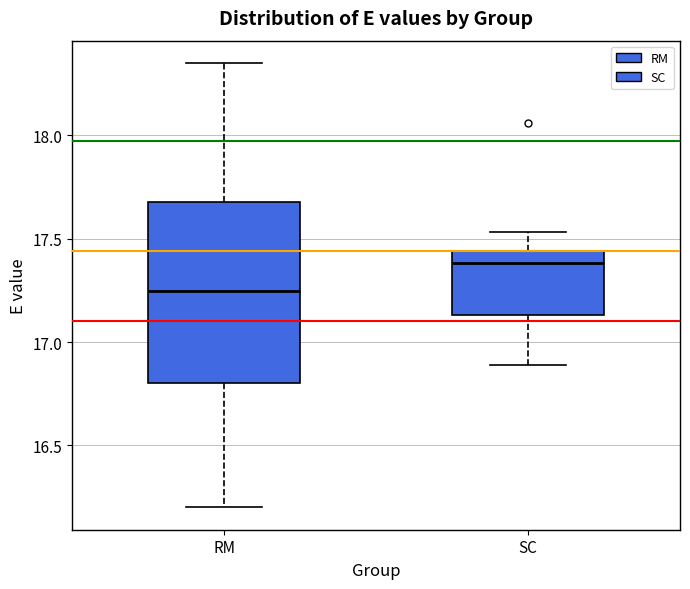

Reading left to right, transcribe this box plot: for each box, give where its median line is, the range the box spans, and where its two whiskers end, as read against the y-axis. The values are not printed on the chart, so give them approximately, as read against the axis.

RM: median 17.25, box 16.80 to 17.70, whiskers 16.20 to 18.35
SC: median 17.40, box 17.15 to 17.45, whiskers 16.90 to 17.55